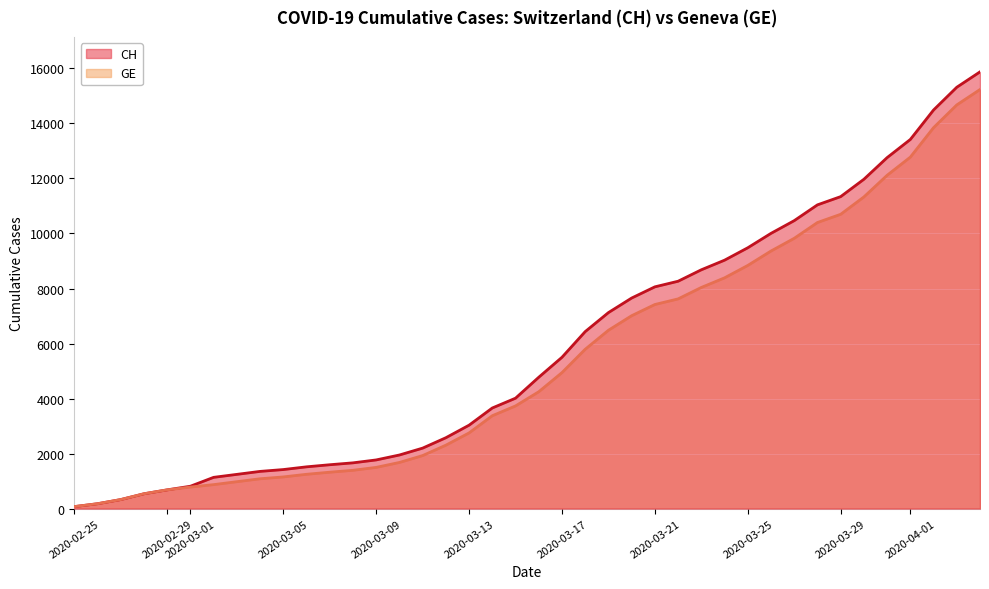

What is the sum of the GE values at 2020-03-07 and 2020-03-05?

2476